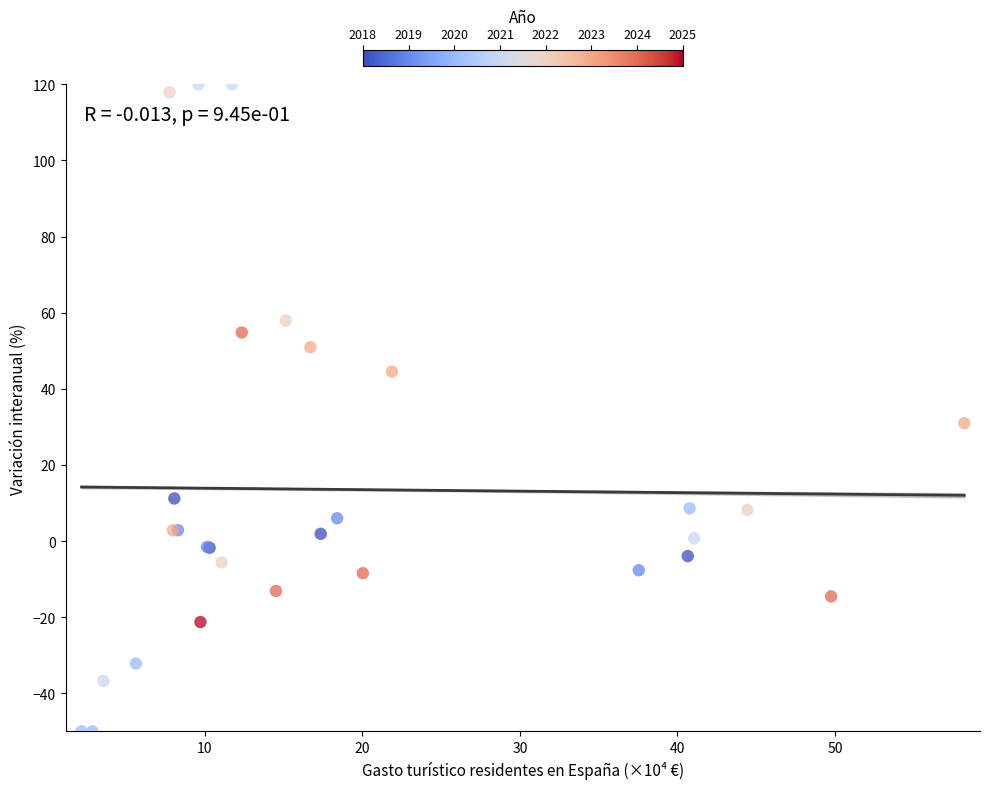

What Y value in the scatter plot is closest to 35?

31.0